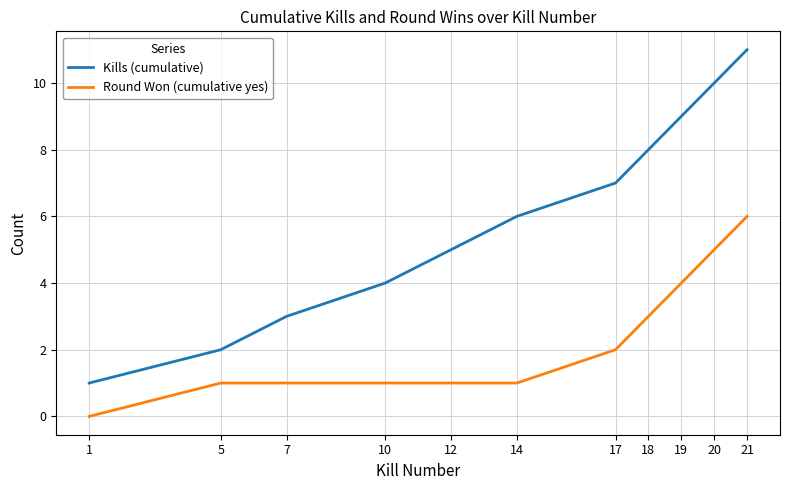

What is the difference between the highest and lowest values at 14?

5